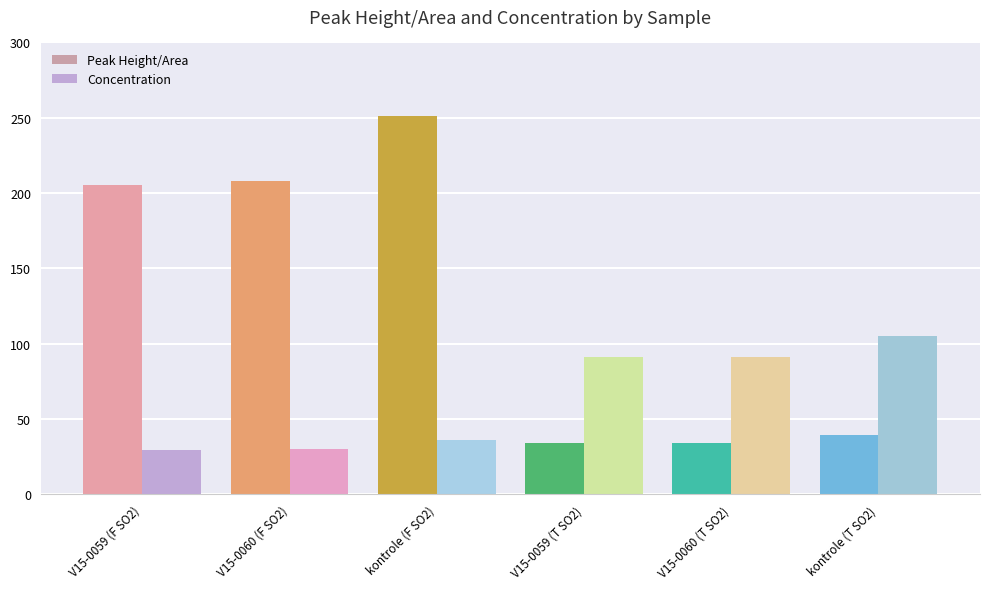

At which category is the sum across all series the highest?

kontrole (F SO2)